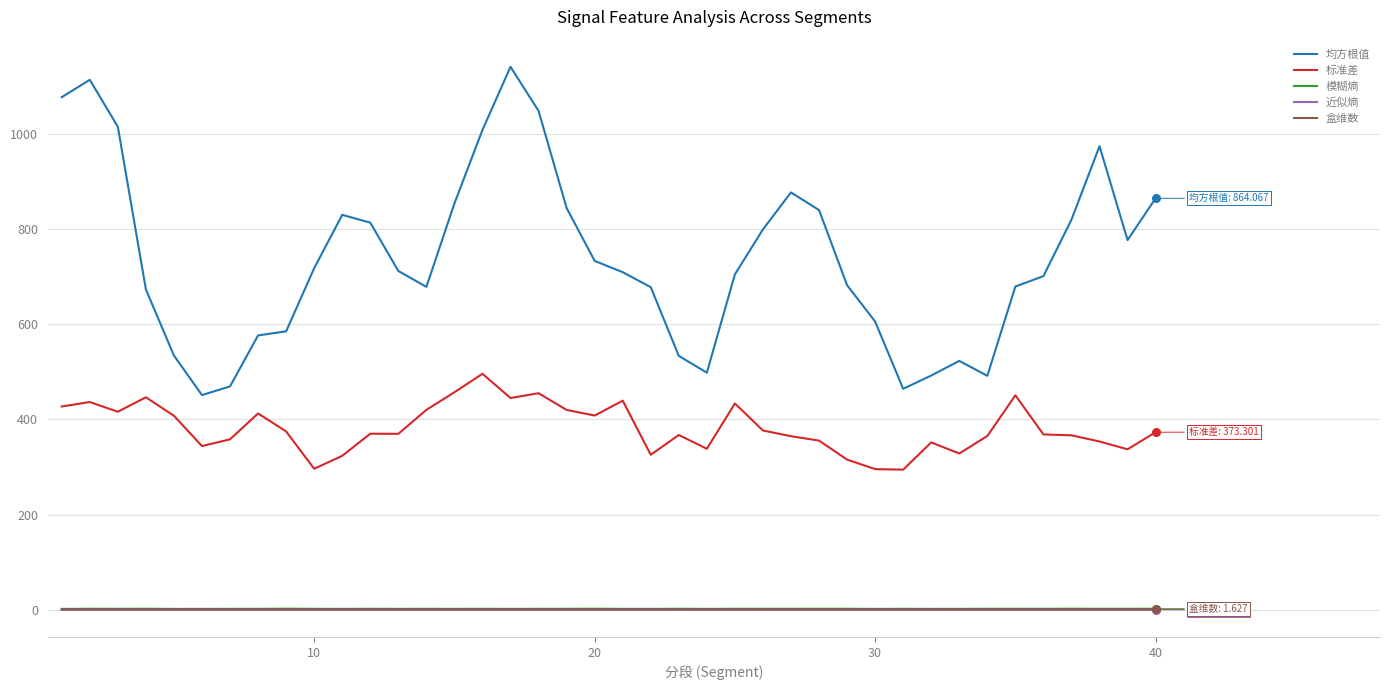

Which series has the widest spread of values?

均方根值